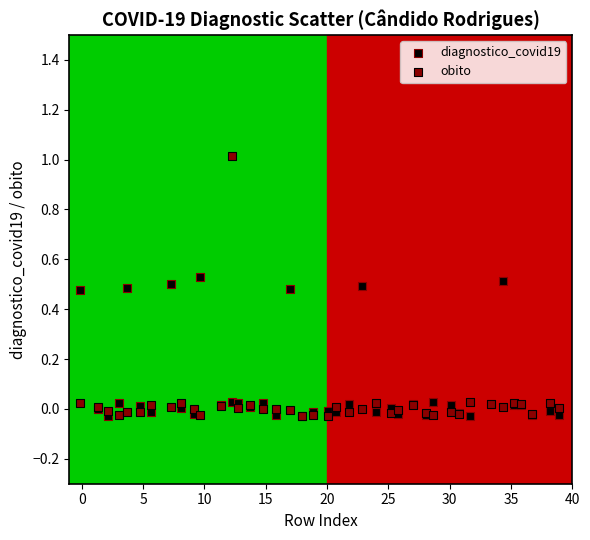

What are all the series names shown in the legend?

diagnostico_covid19, obito